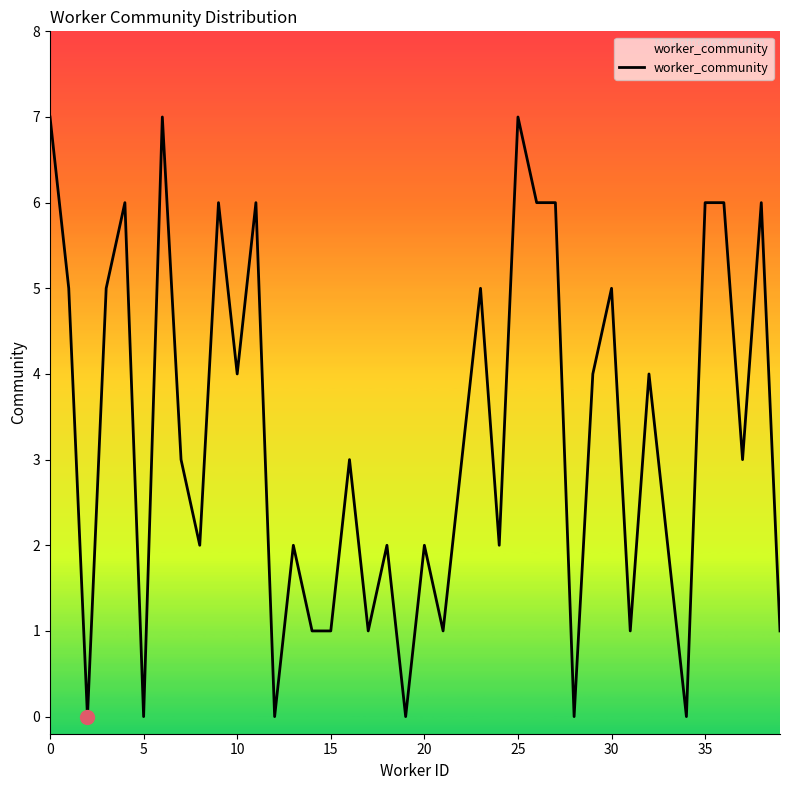

What is the difference between the maximum and minimum values?

7